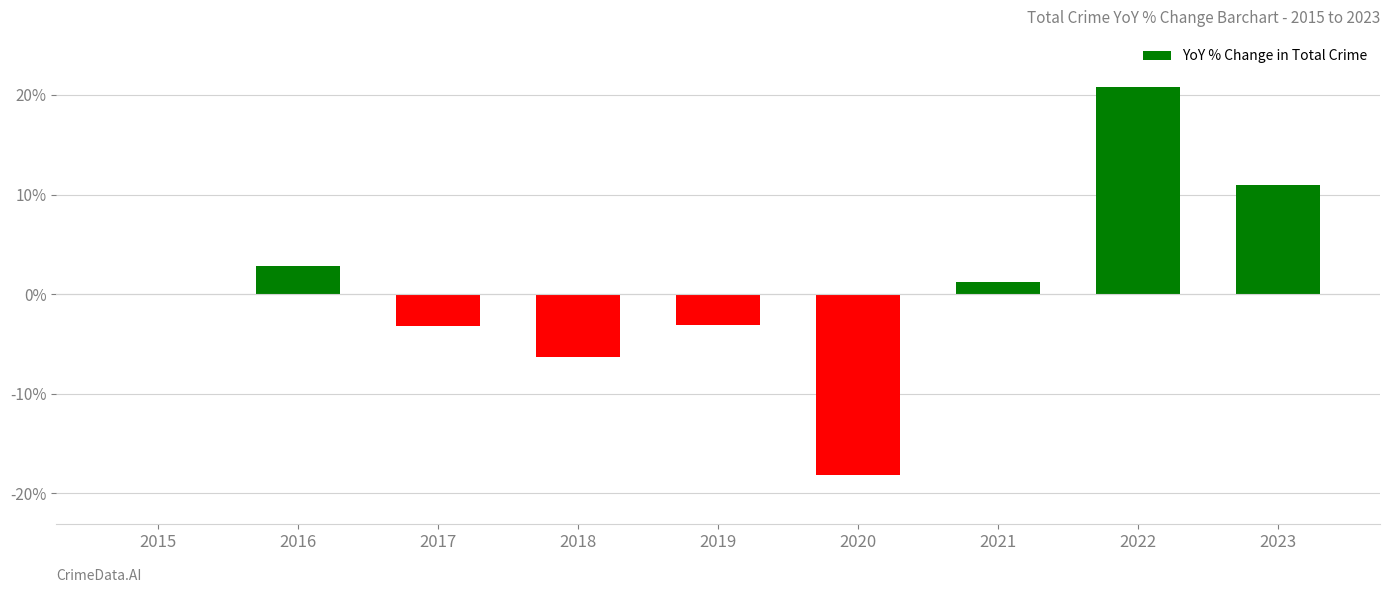

What is the sum of the values at 2021 and 2023?

12.2